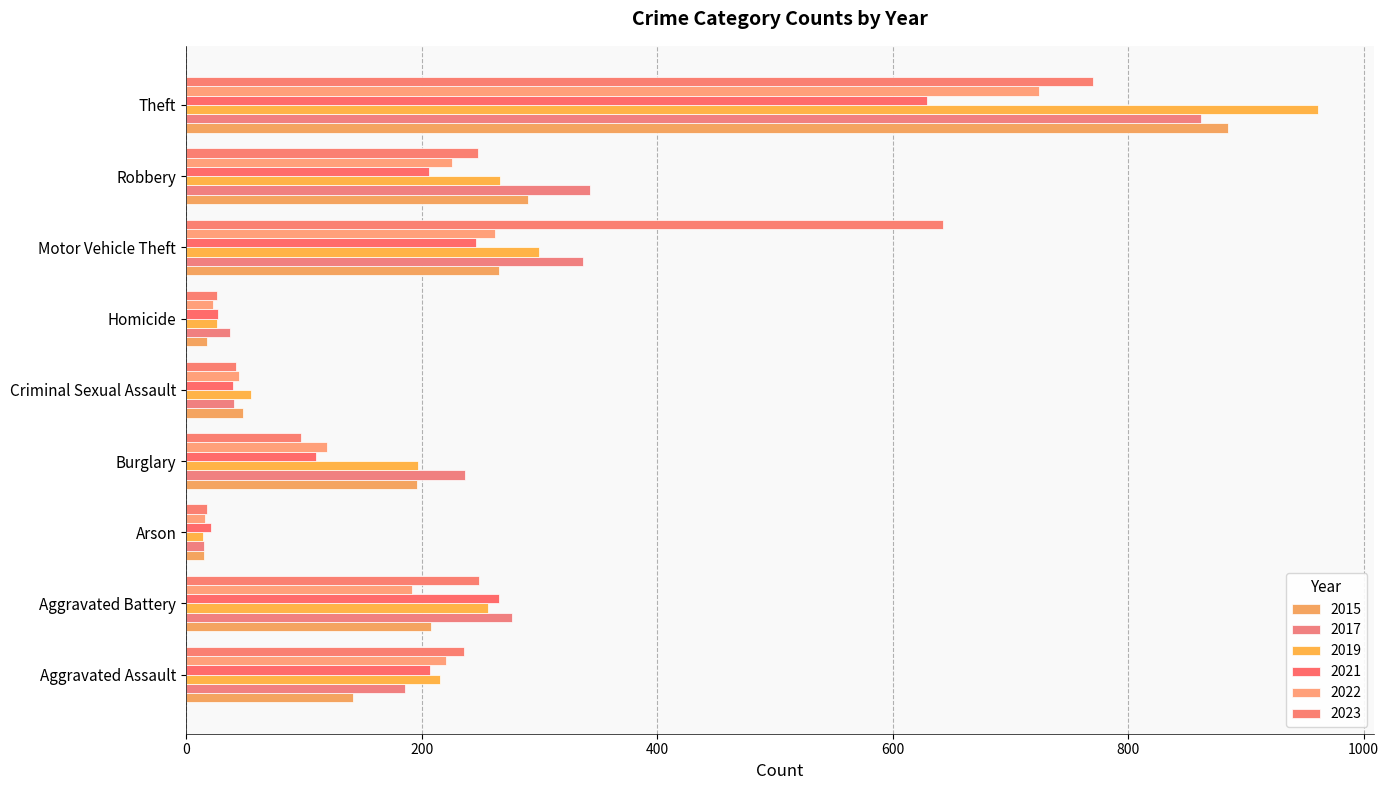

At which label is 2023 closest to 394?

Aggravated Battery